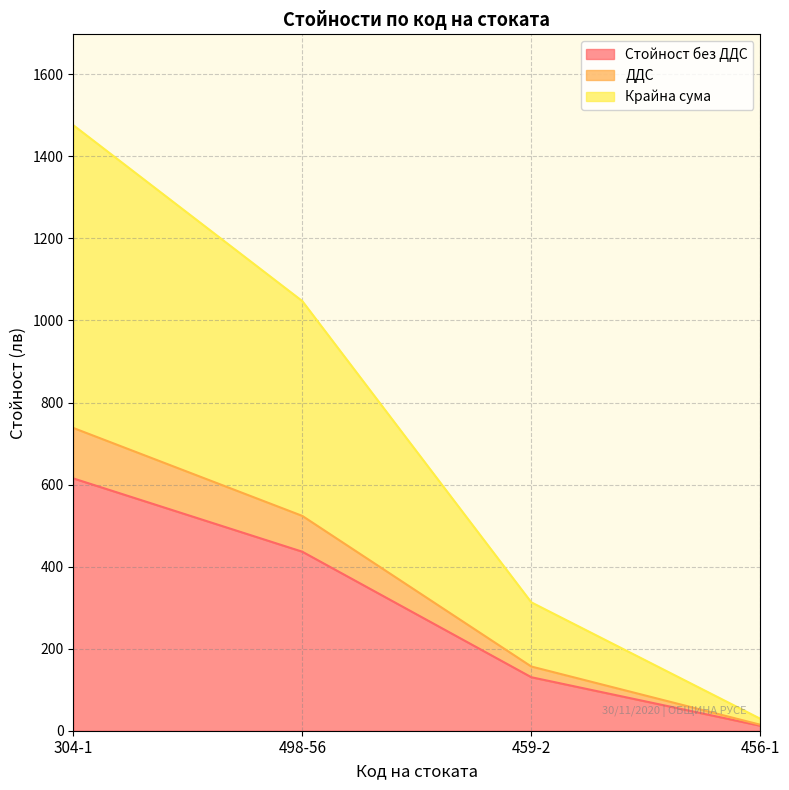

Which series has the largest total across all categories?

Крайна сума